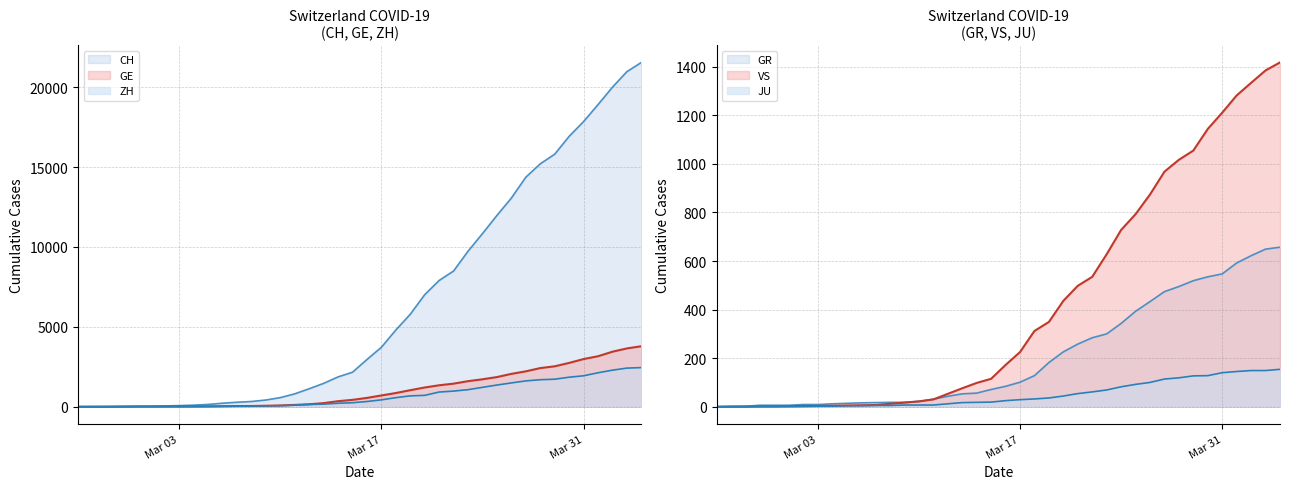

Which series has the largest range (max minus min)?

CH